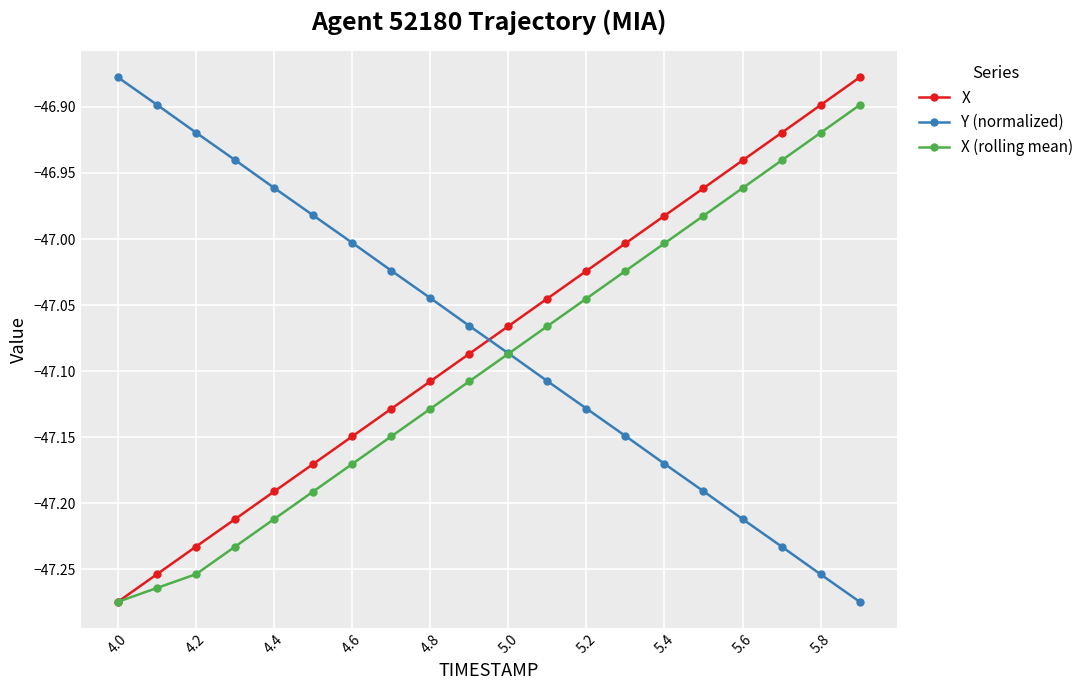

True or false: Y (normalized) has more than 0 interior local peaks.

False